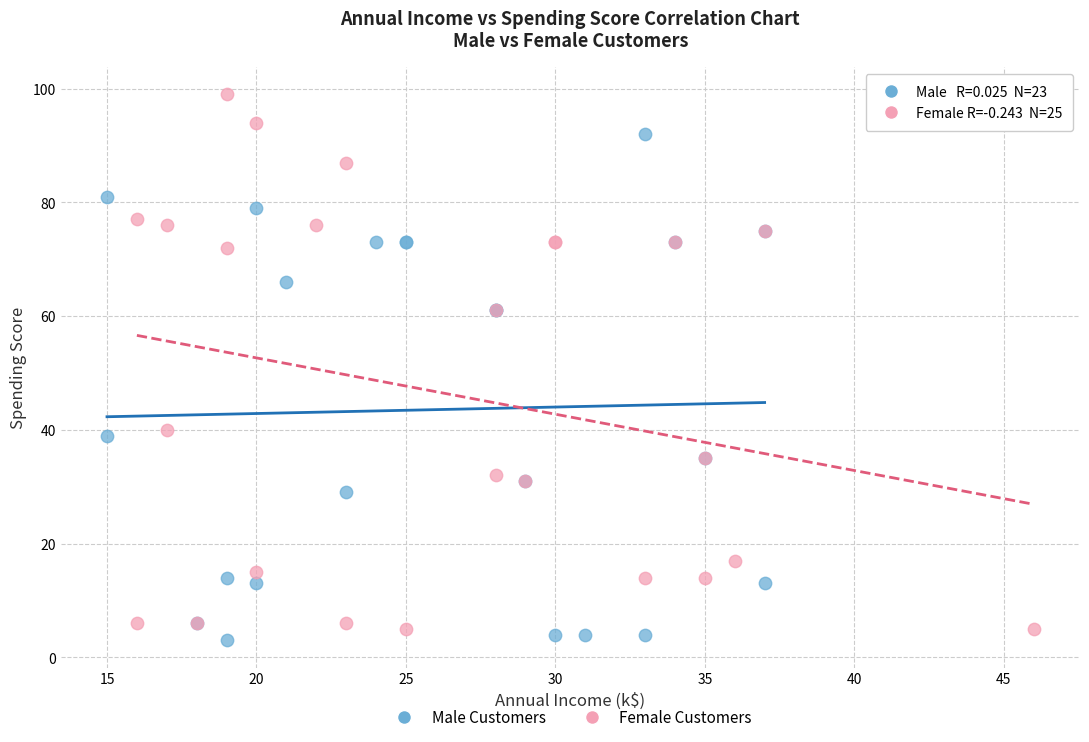

Which series contains the highest Y value?

Female Customers